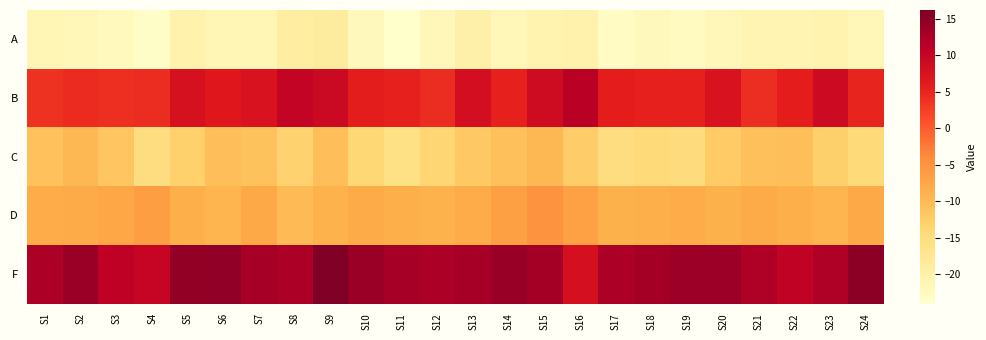

Reading left to right, list all the values displayed in this chart.

A: S1=-21.2	S2=-21.7	S3=-22.4	S4=-23.4	S5=-20.4	S6=-21.2	S7=-21.5	S8=-19.2	S9=-18.8	S10=-22.2	S11=-24.0	S12=-21.9	S13=-20.1	S14=-21.7	S15=-20.6	S16=-20.4	S17=-23.1	S18=-22.1	S19=-22.7	S20=-21.8	S21=-20.9	S22=-20.9	S23=-20.6	S24=-21.7
B: S1=3.8	S2=4.5	S3=4.0	S4=4.3	S5=7.9	S6=6.6	S7=7.5	S8=10.2	S9=9.3	S10=6.0	S11=5.4	S12=4.4	S13=8.3	S14=5.5	S15=8.9	S16=11.2	S17=5.8	S18=5.4	S19=5.5	S20=7.5	S21=4.3	S22=5.8	S23=9.1	S24=5.1
C: S1=-10.8	S2=-9.8	S3=-11.3	S4=-15.1	S5=-12.9	S6=-10.6	S7=-11.0	S8=-13.0	S9=-10.6	S10=-13.9	S11=-15.8	S12=-13.6	S13=-11.9	S14=-10.7	S15=-9.8	S16=-12.3	S17=-15.2	S18=-14.3	S19=-14.7	S20=-12.1	S21=-10.7	S22=-10.6	S23=-12.7	S24=-14.3
D: S1=-8.2	S2=-8.0	S3=-7.4	S4=-6.3	S5=-8.6	S6=-9.3	S7=-7.7	S8=-9.9	S9=-8.9	S10=-8.0	S11=-8.5	S12=-8.9	S13=-8.3	S14=-6.4	S15=-4.8	S16=-6.6	S17=-8.9	S18=-8.5	S19=-8.1	S20=-8.9	S21=-7.9	S22=-8.5	S23=-9.2	S24=-7.7
F: S1=12.3	S2=13.9	S3=10.8	S4=10.0	S5=14.7	S6=14.8	S7=12.9	S8=12.3	S9=16.2	S10=13.9	S11=13.0	S12=12.6	S13=13.0	S14=14.1	S15=13.2	S16=8.2	S17=12.5	S18=13.1	S19=13.7	S20=13.8	S21=12.2	S22=10.7	S23=12.2	S24=15.0